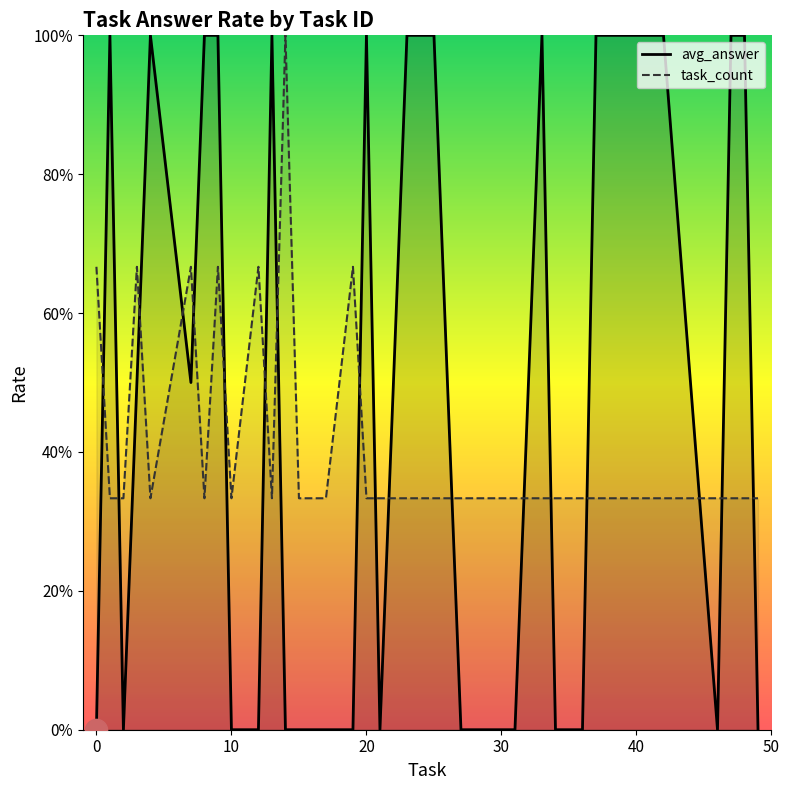

How many intersections are there between avg_answer and task_count?

18